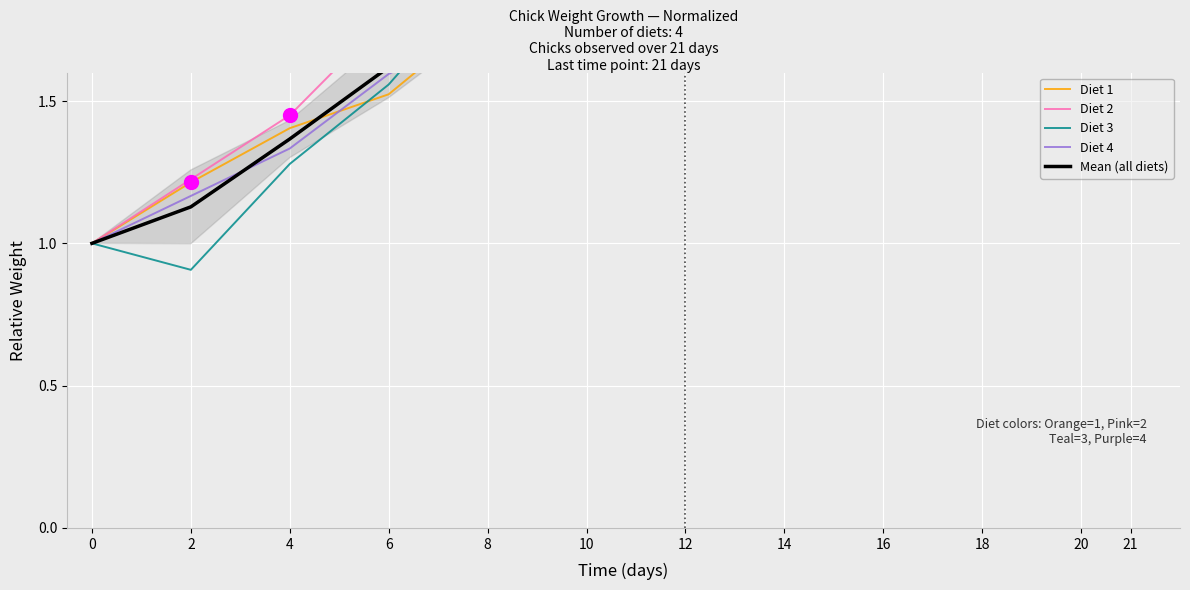

What is the lowest value of the Diet 1 series?

1.0